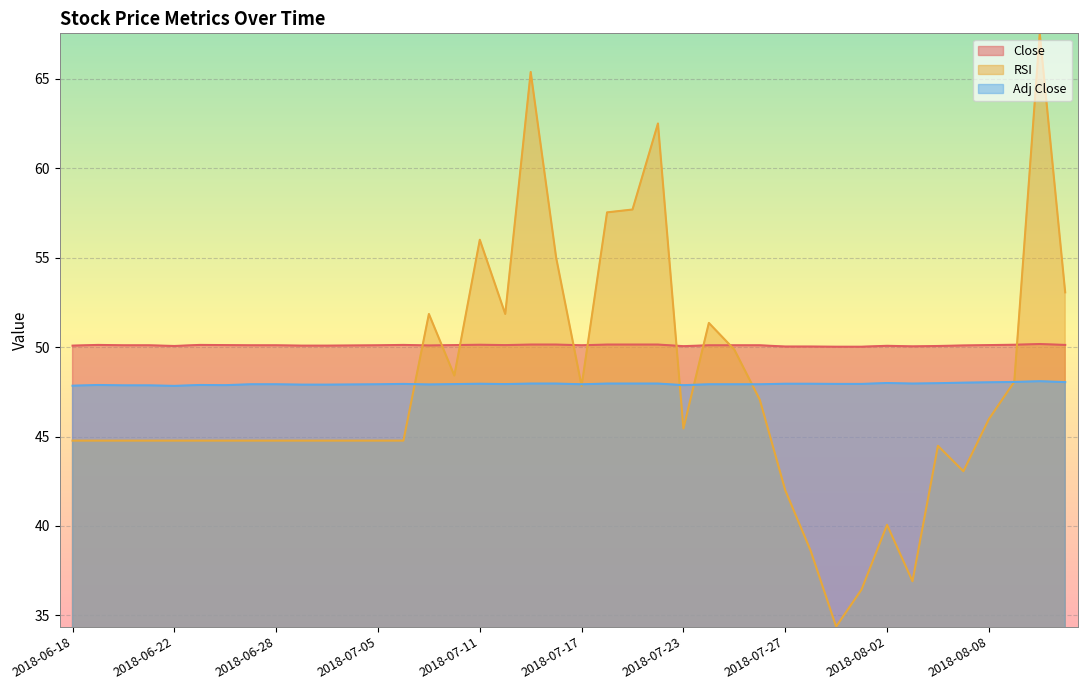

At which label does RSI reach its peak?

2018-08-10